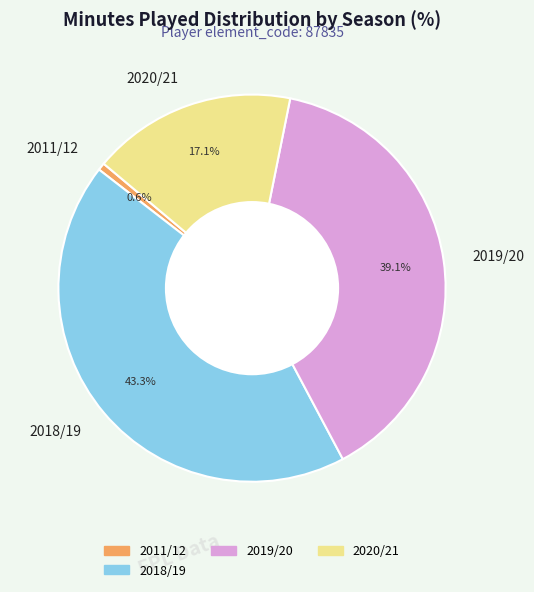

Does 2019/20 account for over 50% of the chart?

No